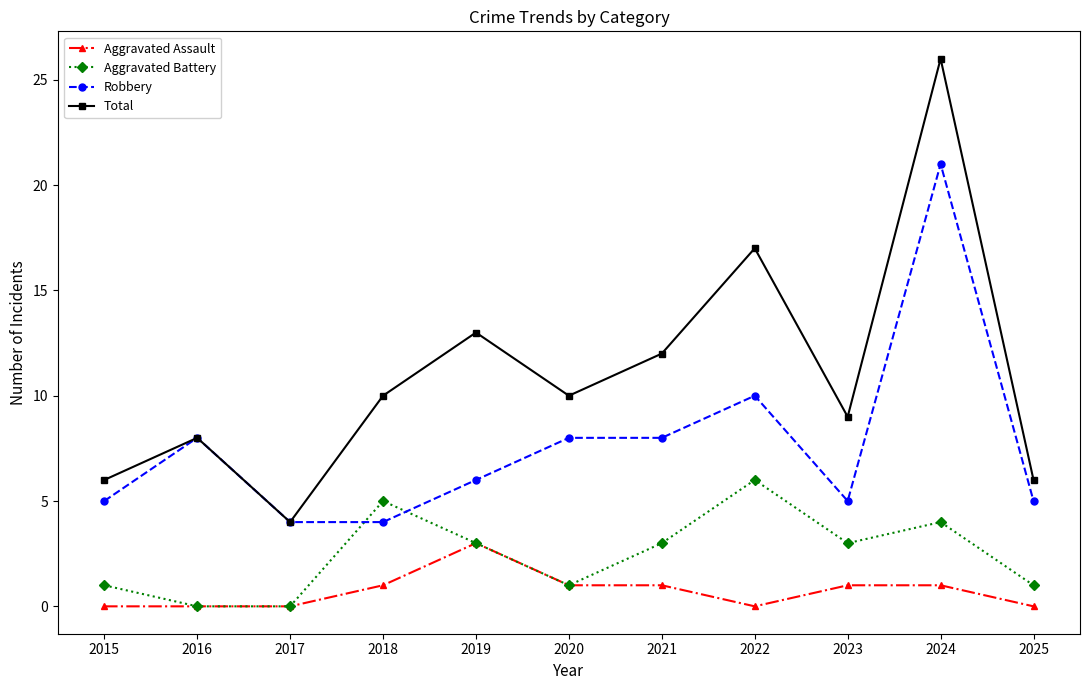

Rank the series by their maximum value, from highest to lowest.

Total, Robbery, Aggravated Battery, Aggravated Assault